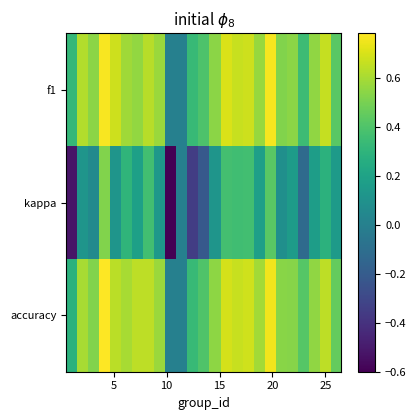

Reading left to right, transcribe all the data shown in this chart.

f1: 0.3	0.6	0.5	0.8	0.7	0.6	0.6	0.6	0.6	0.0	0.0	0.3	0.4	0.5	0.7	0.7	0.7	0.6	0.8	0.5	0.5	0.3	0.6	0.7	0.4
kappa: -0.5	0.1	0.1	0.5	0.1	0.3	0.2	0.4	0.1	-0.6	0.0	-0.3	-0.2	0.1	0.4	0.4	0.4	0.2	0.4	0.1	0.2	-0.1	0.2	0.3	0.2
accuracy: 0.3	0.6	0.5	0.8	0.6	0.6	0.6	0.6	0.6	0.0	0.0	0.3	0.4	0.5	0.7	0.7	0.7	0.6	0.8	0.5	0.5	0.4	0.6	0.6	0.5